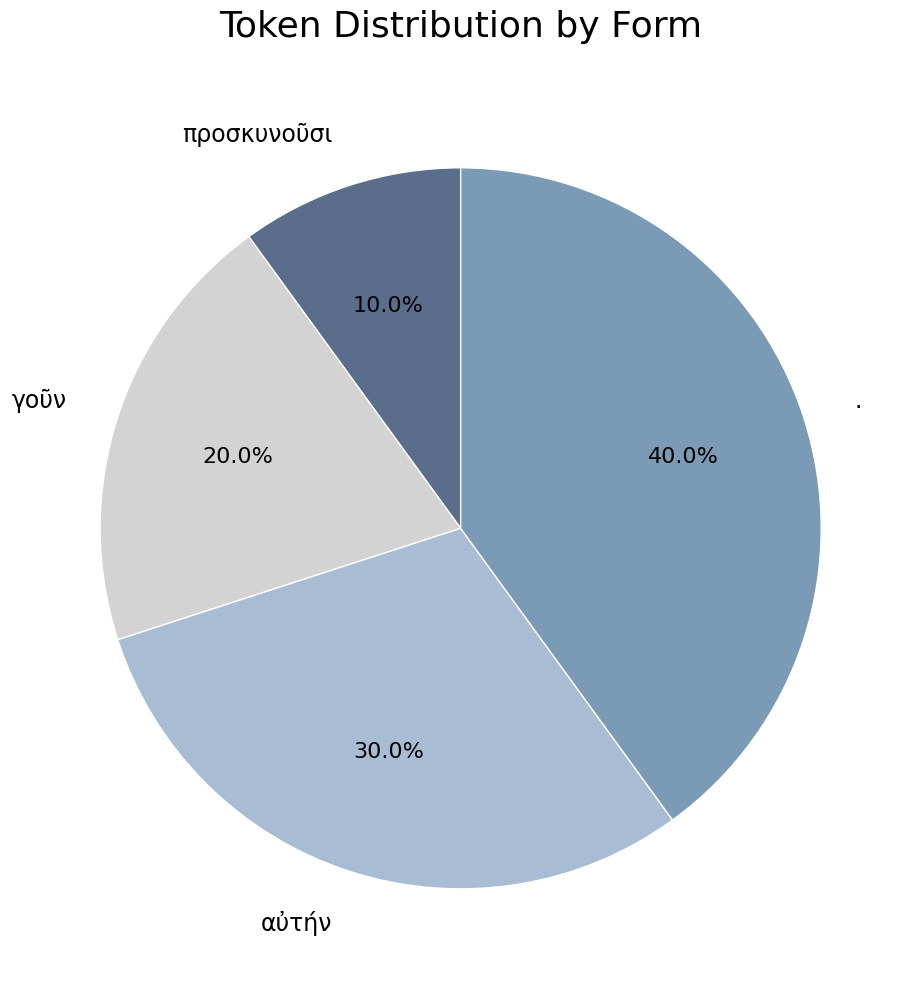

True or false: προσκυνοῦσι accounts for 1% of the total.

False